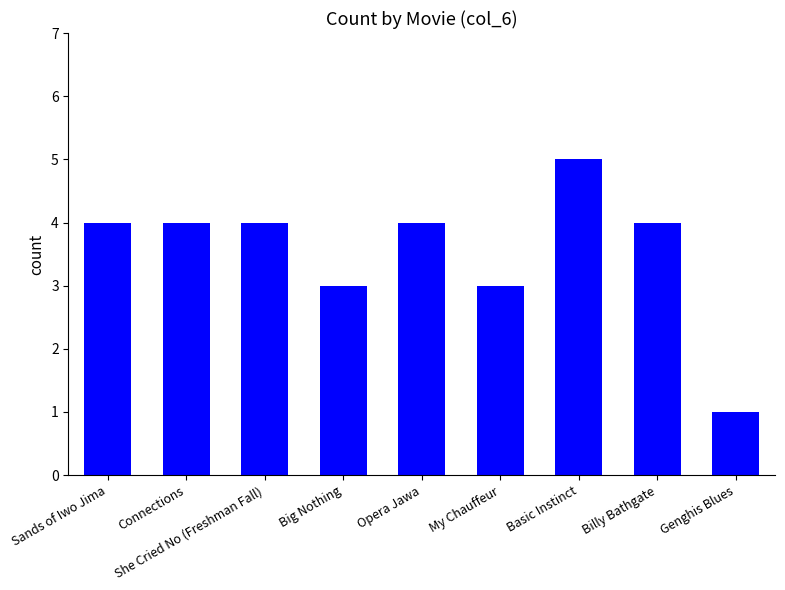

Count the number of data series in this chart.

1